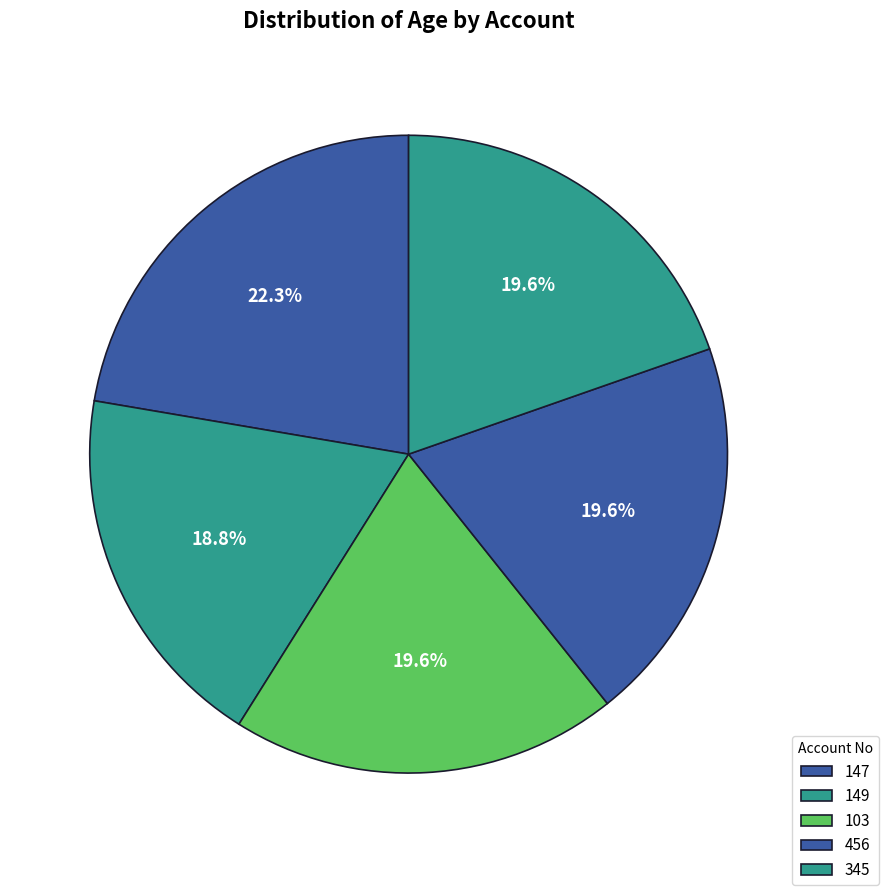

Is it true that 103 is 20% of the pie?

True